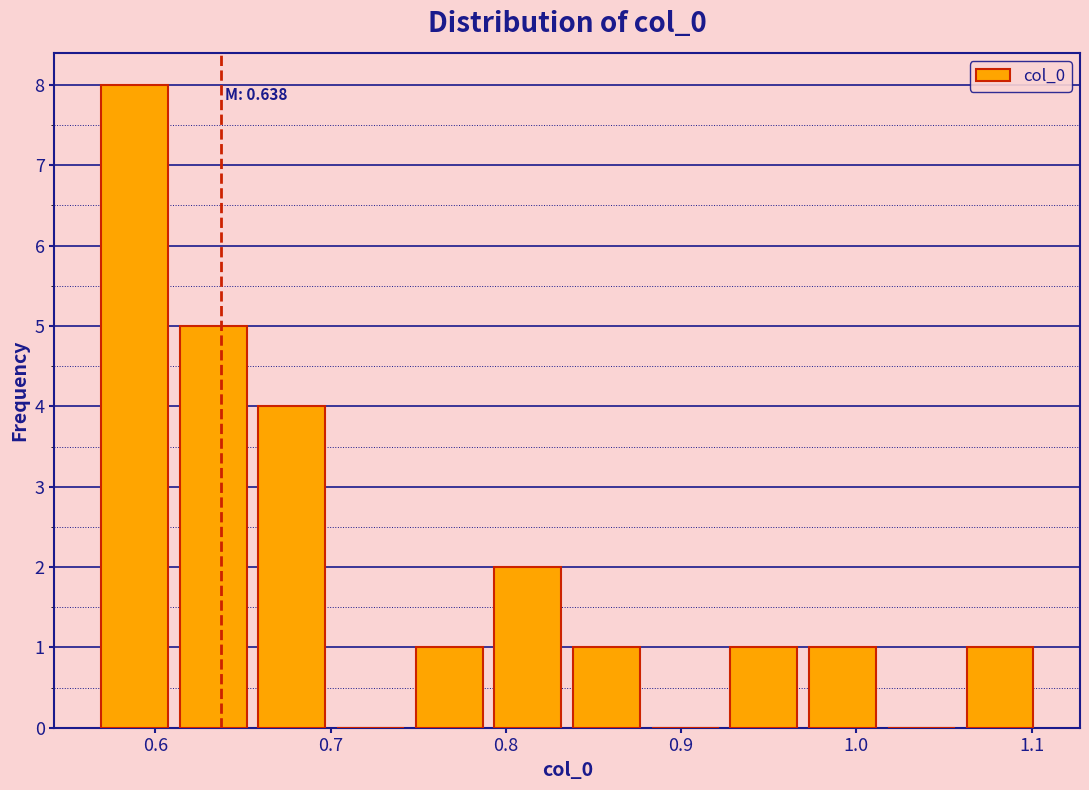

Over which range of the x-axis is the bar tallest?

0.57 to 0.61